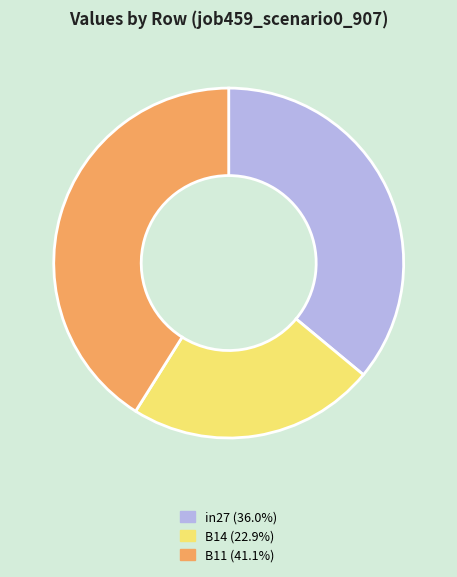

Does any single category account for the majority?

No